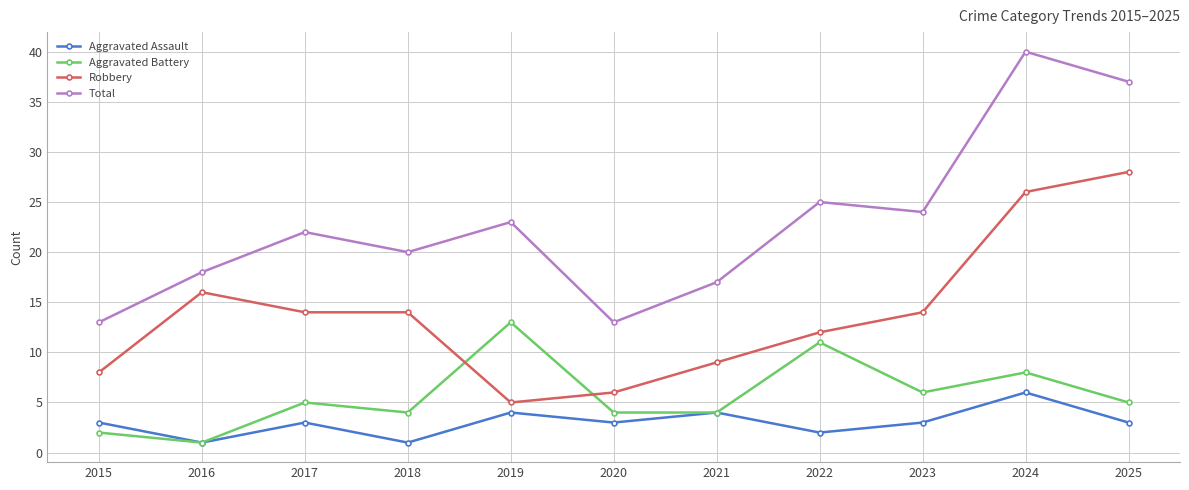

What are all the series names shown in the legend?

Aggravated Assault, Aggravated Battery, Robbery, Total